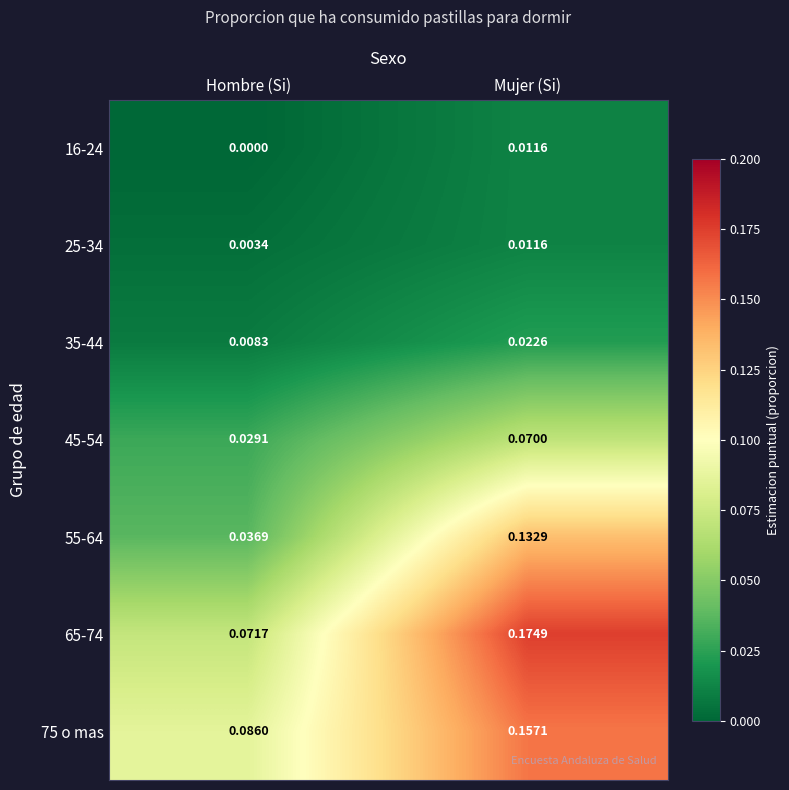

Which series has the largest total across all categories?

65-74